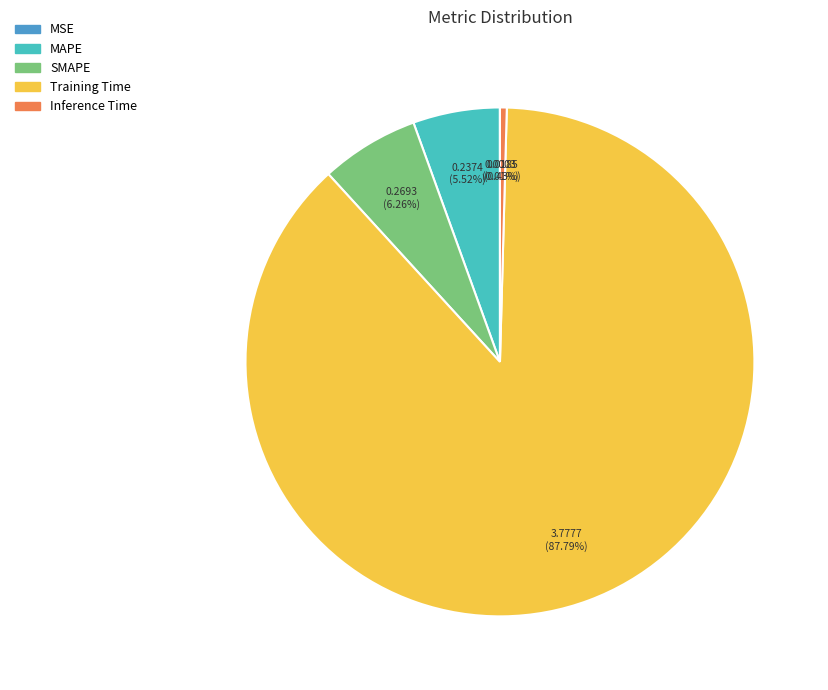

Which has a higher value, SMAPE or Inference Time?

SMAPE